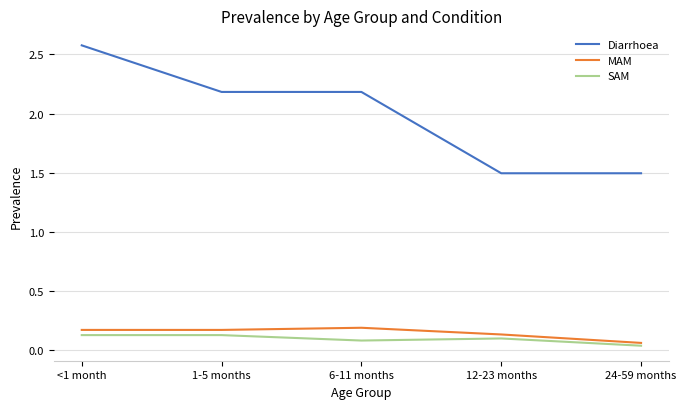

The value of Diarrhoea at 24-59 months is 0.6. True or false?

False